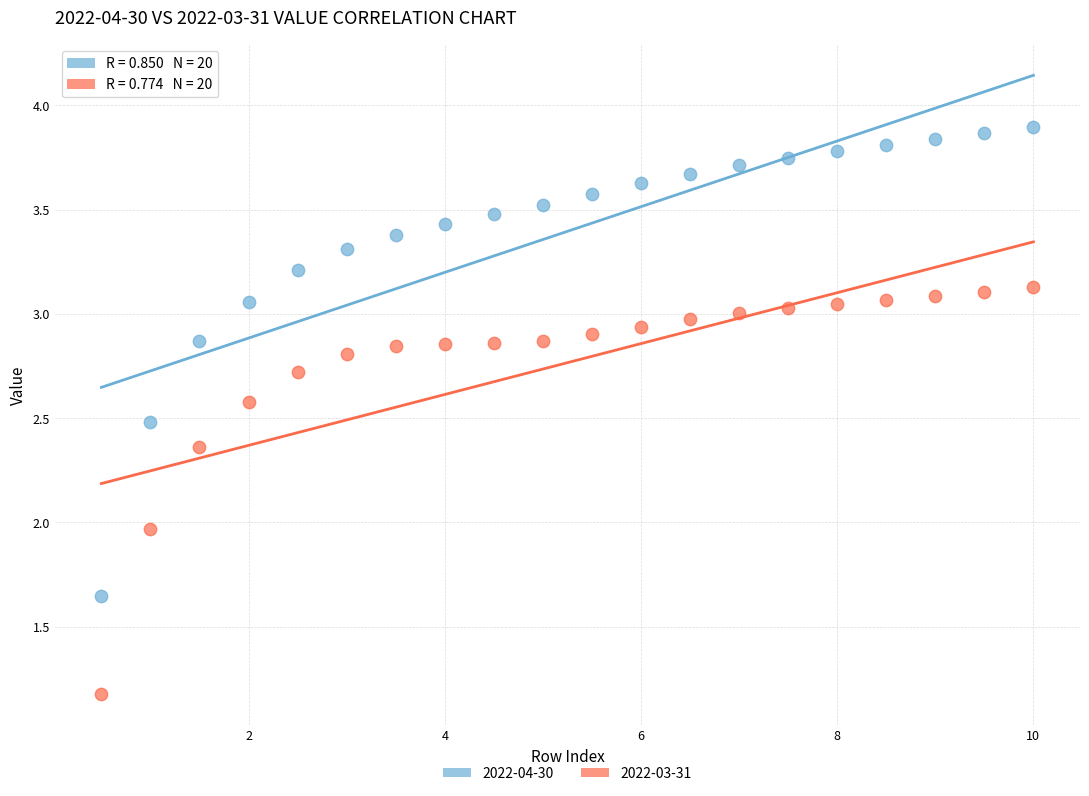

Across all data points, what is the range of X values (max minus min)?

9.5